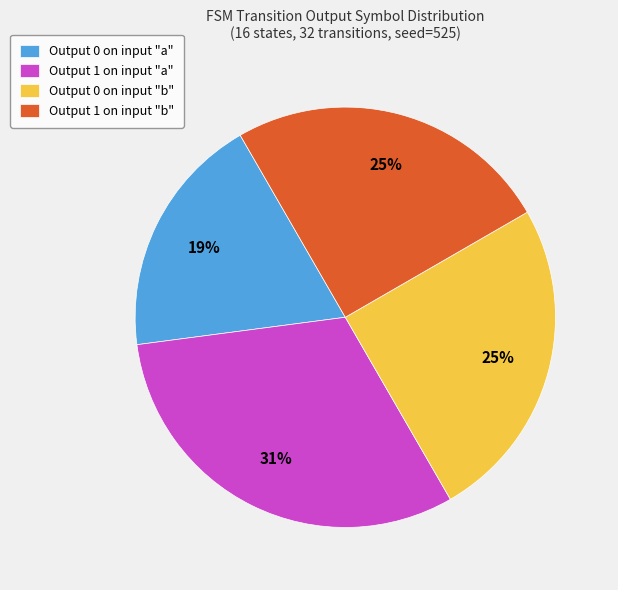

What percentage is the Output 1 on input "b" slice, to the nearest percent?

25%